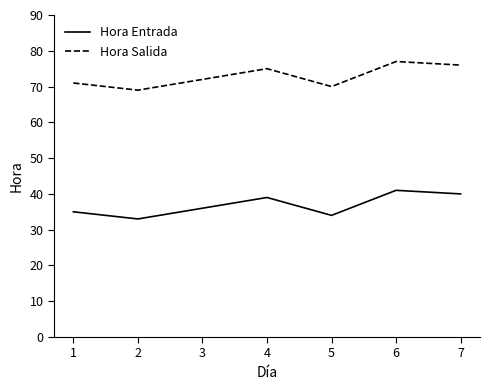

Read the Hora Salida value at 2.

69